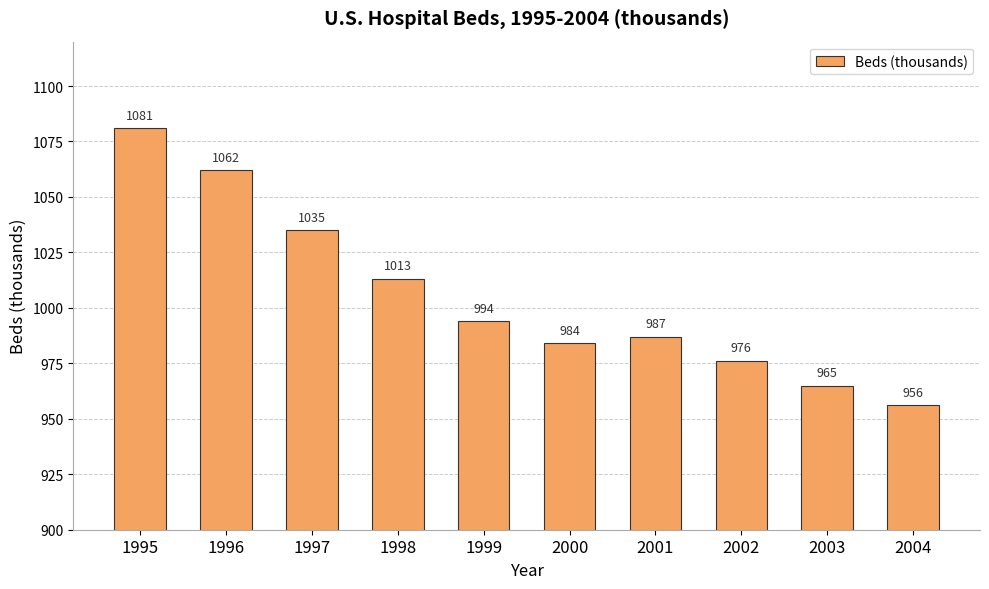

What is the average value?

1005